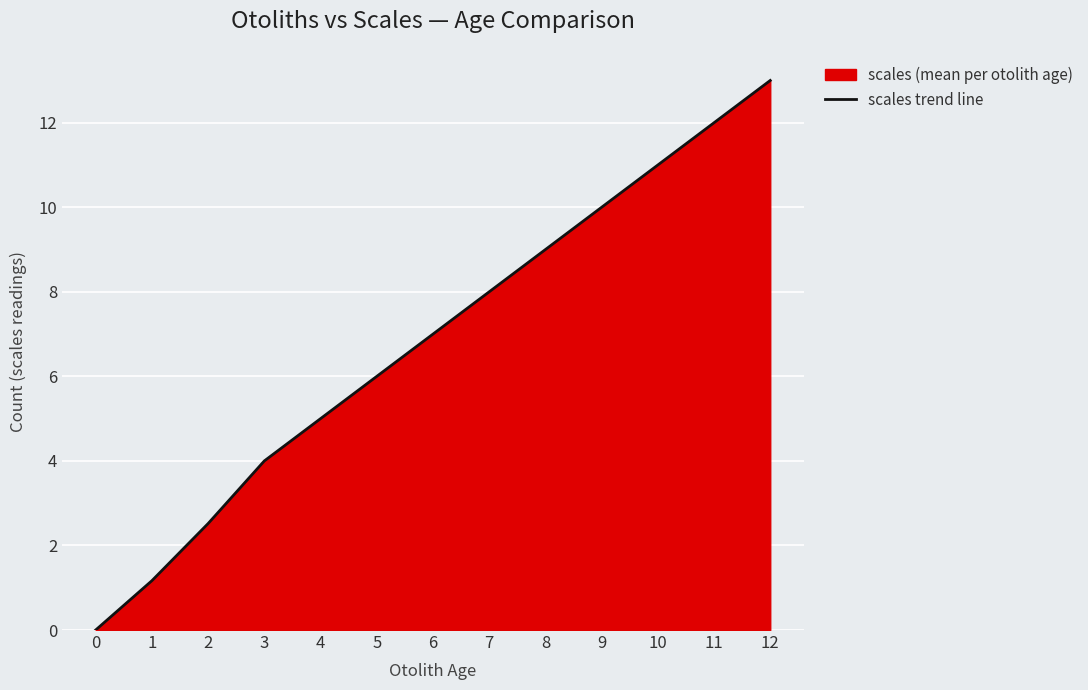

Reading right to left, extract all data points from this chart.

12=13.0	11=12.0	10=11.0	9=10.0	8=9.0	7=8.0	6=7.0	5=6.0	4=5.0	3=4.0	2=2.5	1=1.2	0=0.0